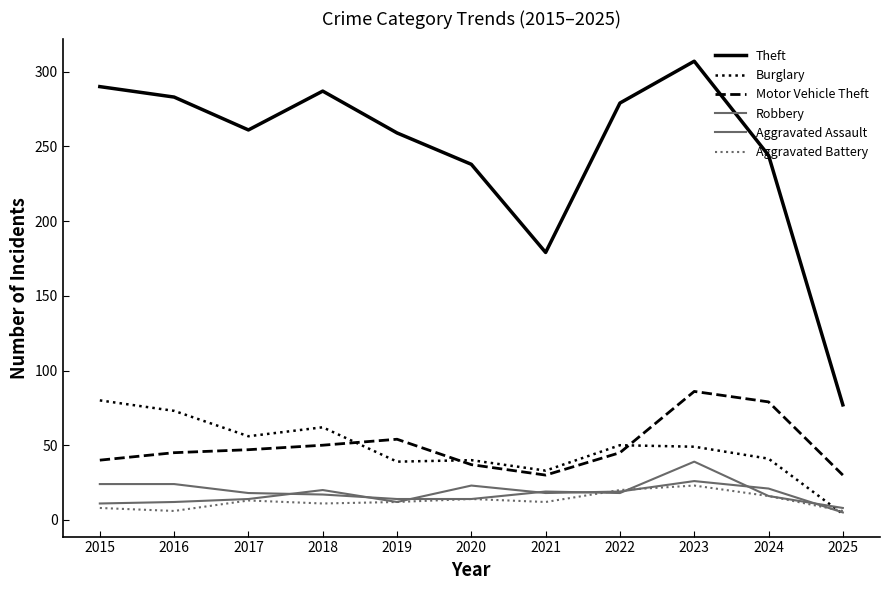

Which label corresponds to the smallest value in the chart?

2025